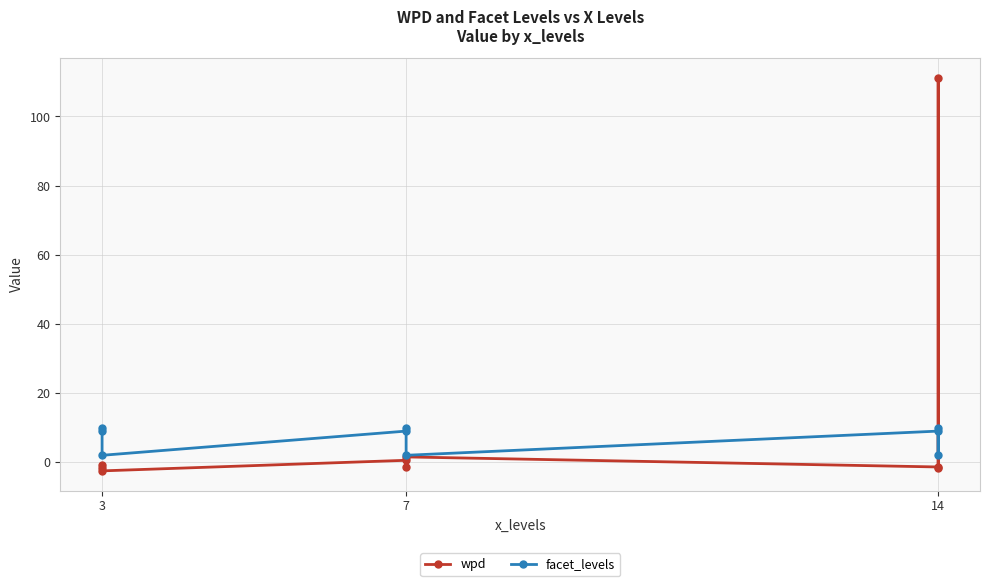

What is the sum of all facet_levels values?

63.0